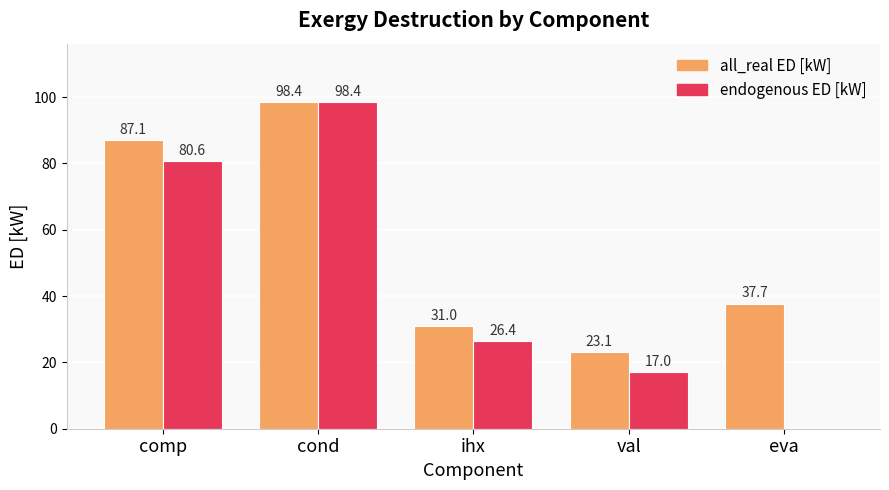

Which label corresponds to the largest value in the chart?

cond